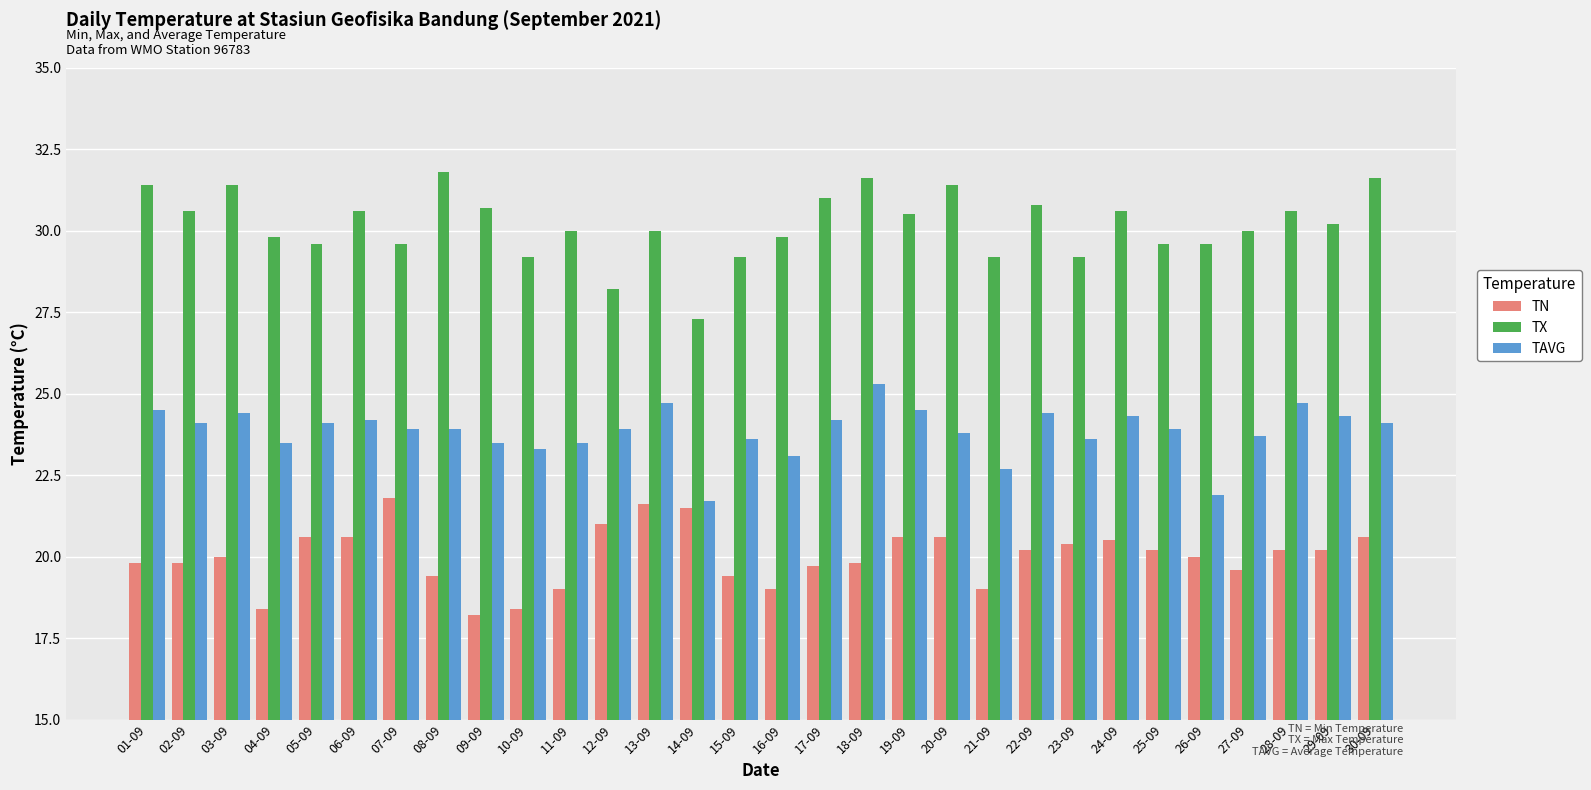

What is the greatest value displayed?

31.8